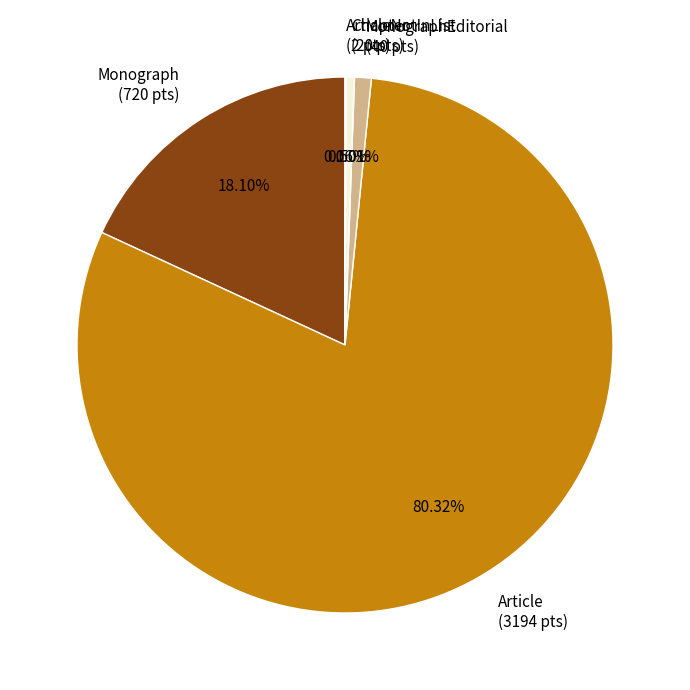

Which category accounts for the majority?

Article (3194 pts)